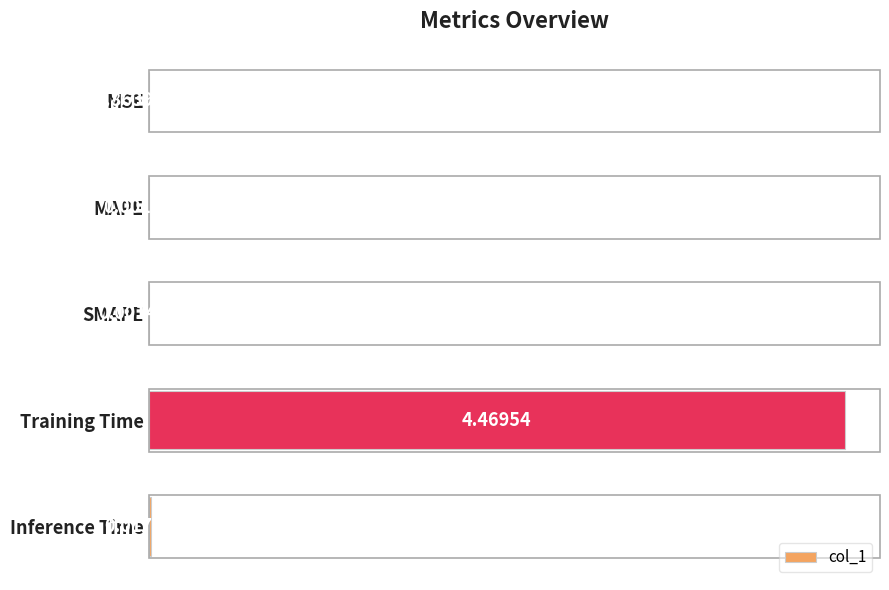

Between MAPE and SMAPE, which is larger?

MAPE